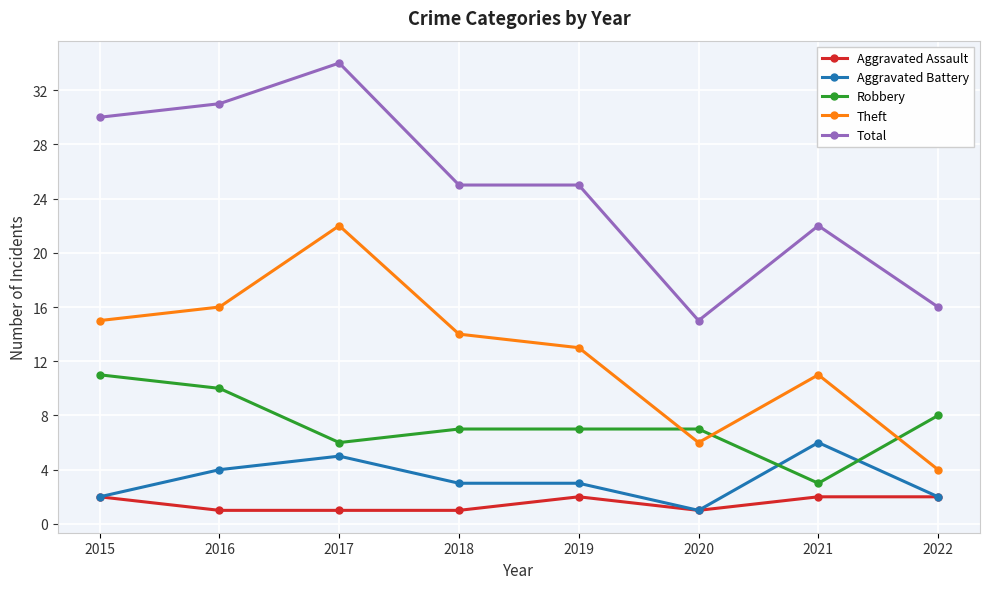

What is the difference between the highest and lowest values at 2022?

14